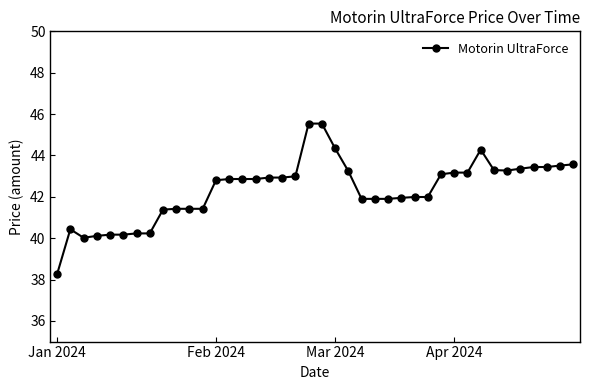

What is the value of the 12th point from the left?

41.4